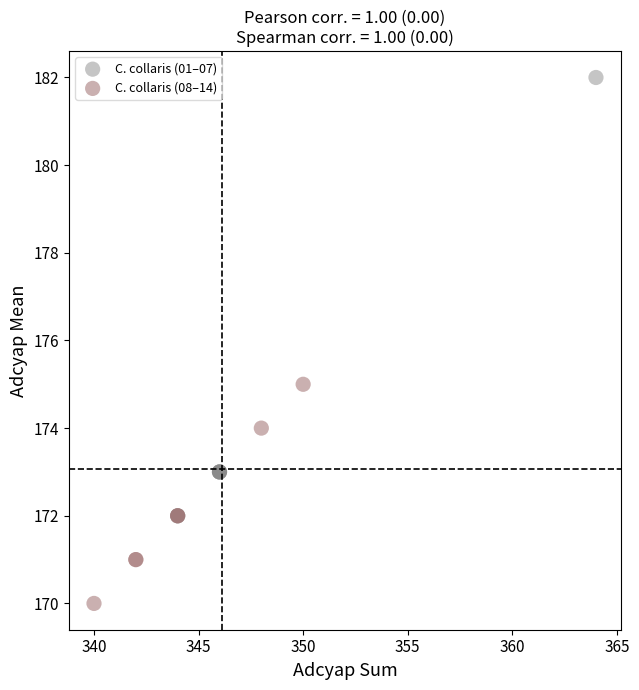

Which series has the largest Y range (max minus min)?

C. collaris (01–07)